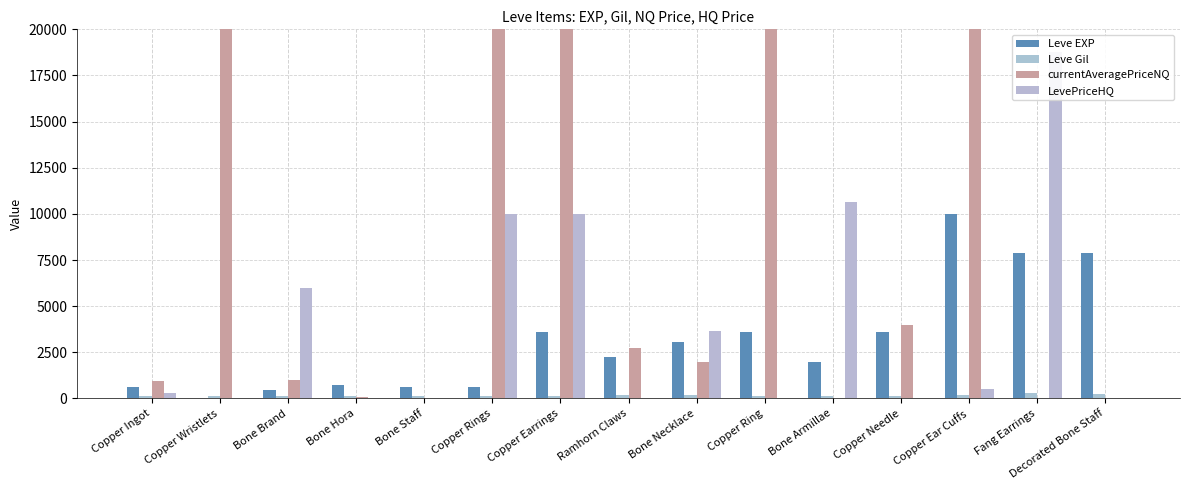

At which category is the sum across all series the highest?

Copper Earrings